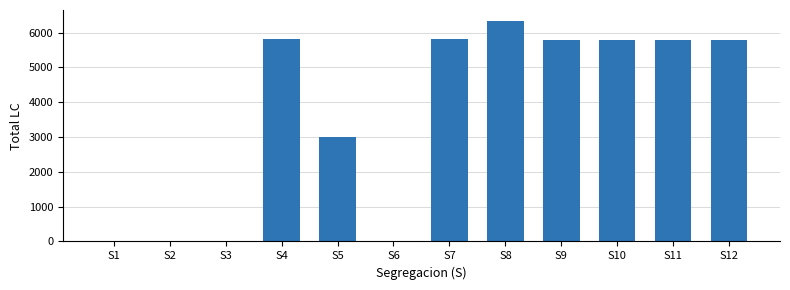

Is it true that the value at S1 is -3641?

False